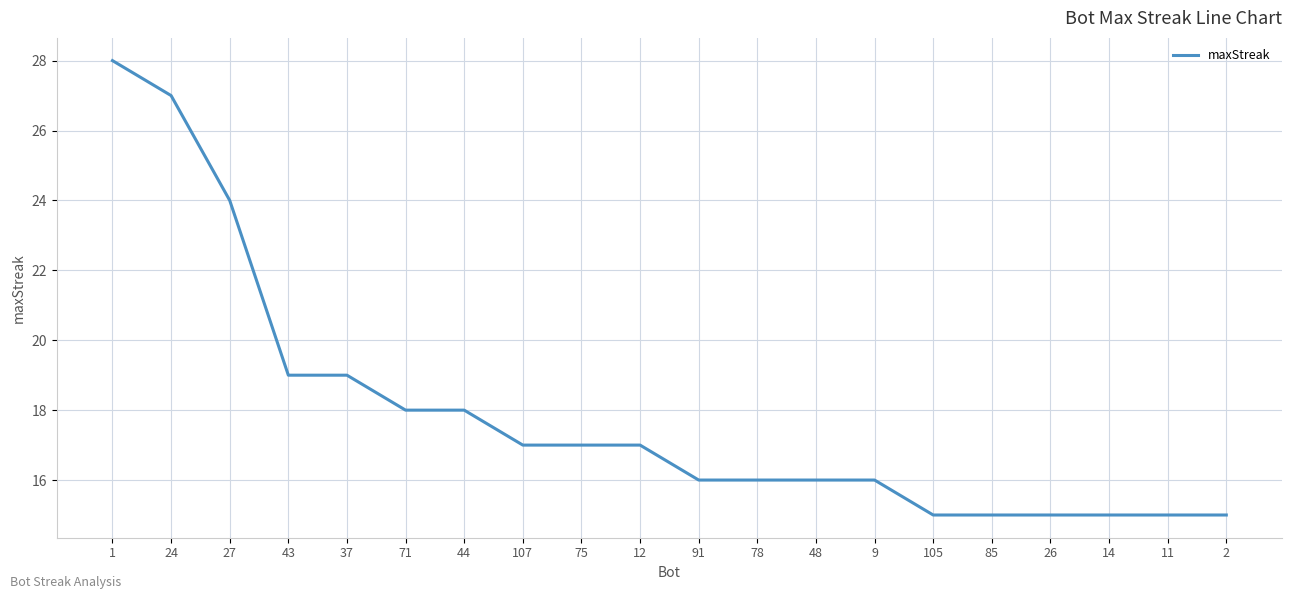

How many values are below 17?

10